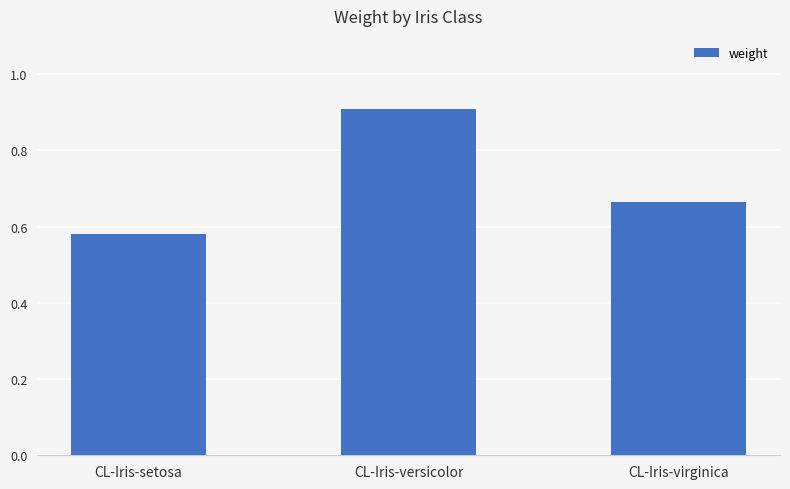

What is the difference between the values at CL-Iris-setosa and CL-Iris-versicolor?

0.3